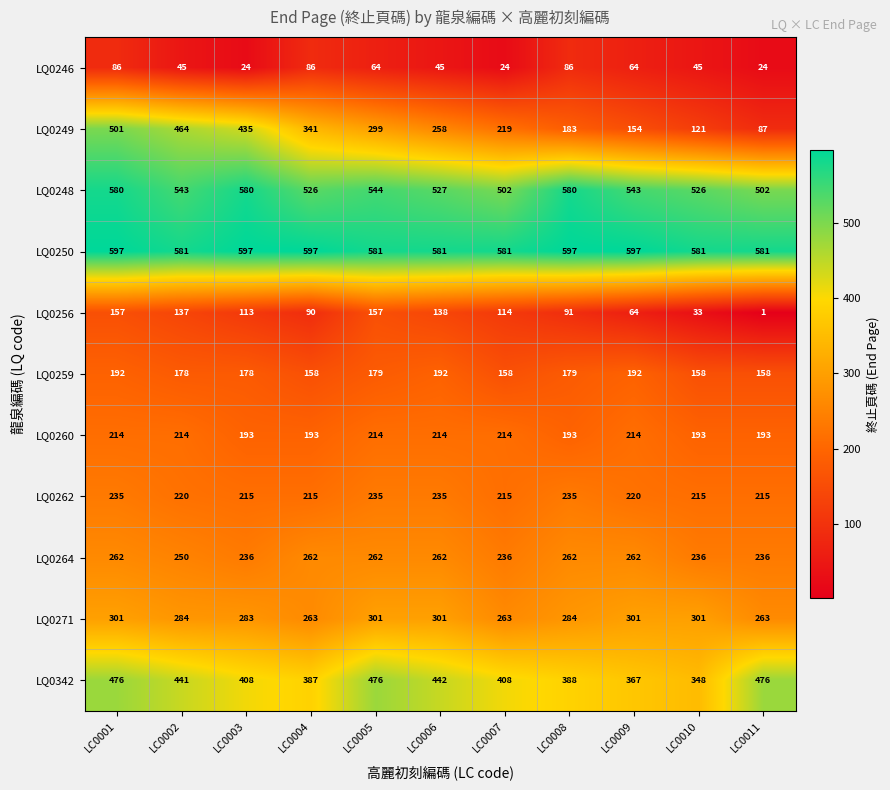

Which series has the largest range (max minus min)?

LQ0249